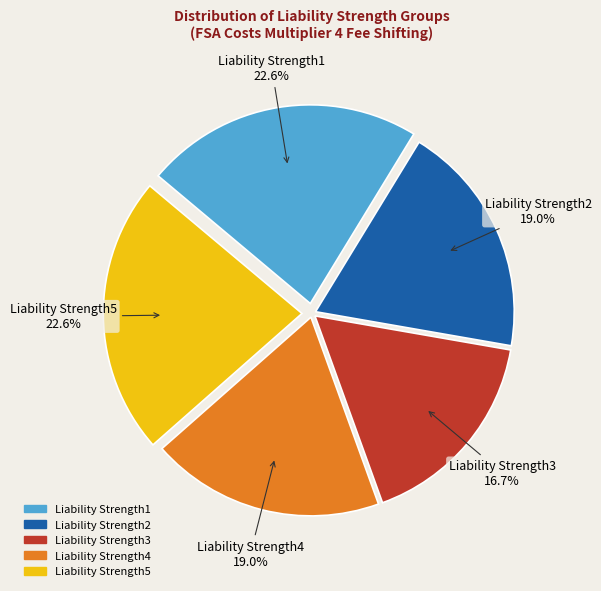

What percentage is the Liability Strength1 slice, to the nearest percent?

23%